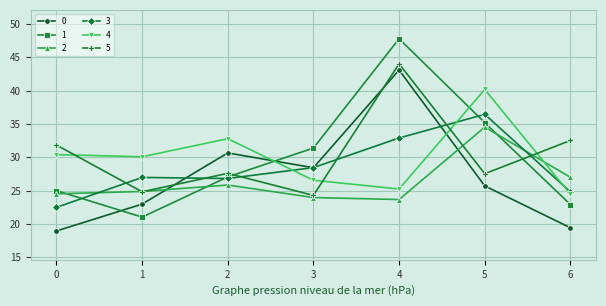

Which series has the largest total across all categories?

5